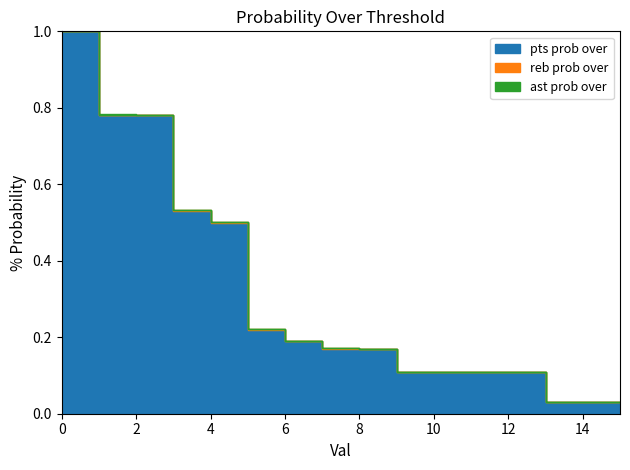

What is the highest value of the reb prob over series?

1.0